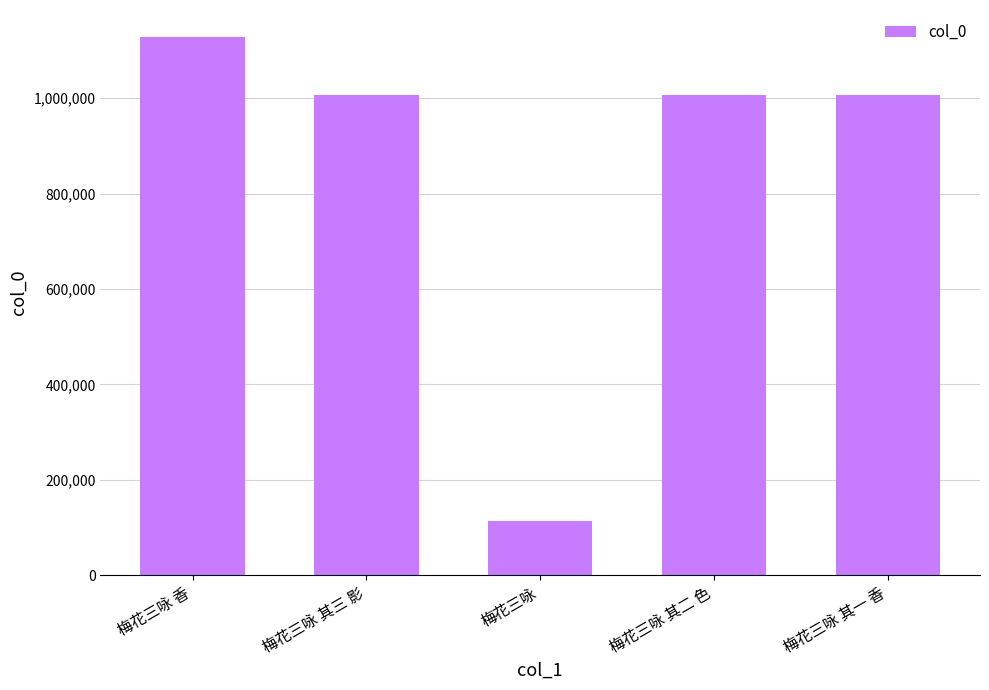

Is it true that the value at 梅花三咏 其三 影 is 1006945?

True